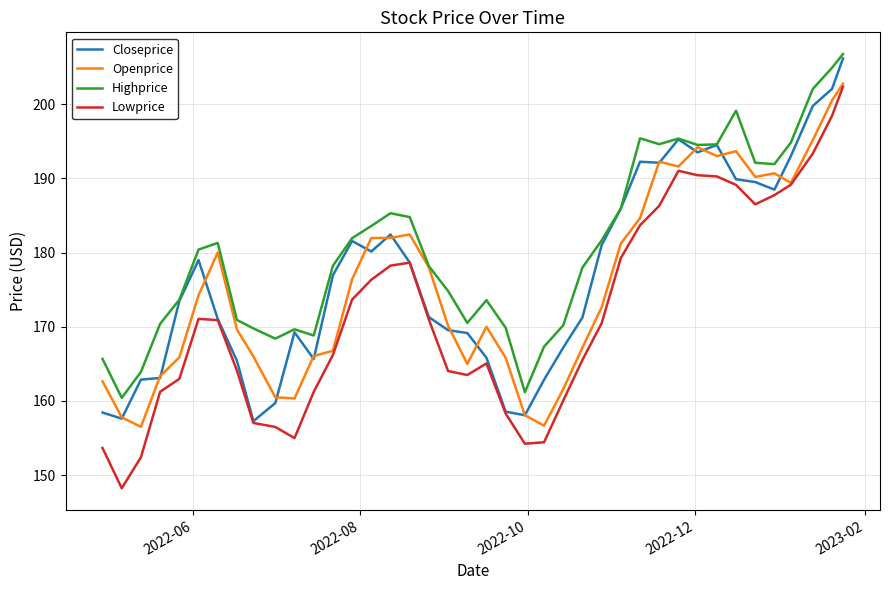

Which series has the widest spread of values?

Lowprice